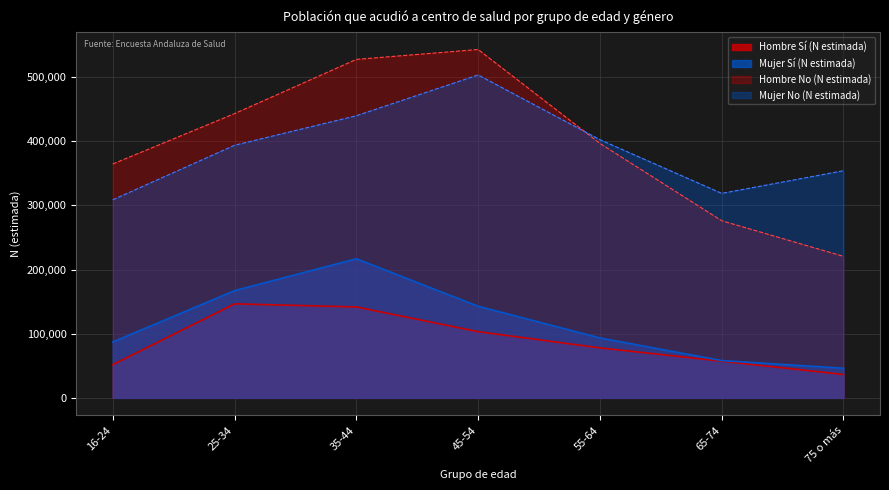

List the labels in order of Hombre No (N estimada) value, smallest first.

75 o más, 65-74, 16-24, 55-64, 25-34, 35-44, 45-54